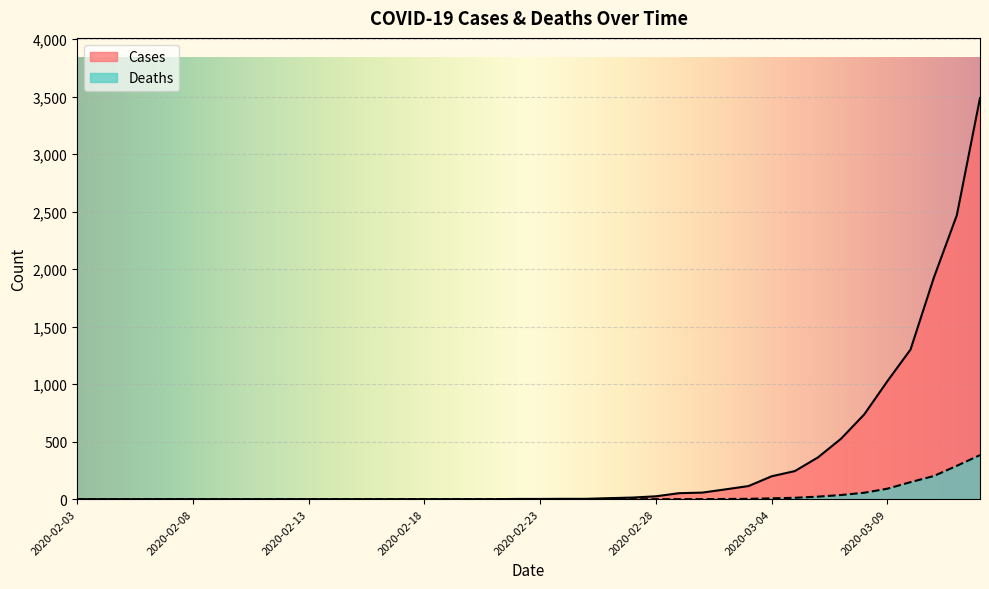

Reading left to right, transcribe all the data shown in this chart.

Cases: 0	0	0	0	0	0	0	0	0	0	0	0	0	0	0	0	0	0	0	2	2	3	3	9	14	25	52	57	85	114	199	244	363	526	737	1026	1301	1922	2469	3487
Deaths: 0	0	0	0	0	0	0	0	0	0	0	0	0	0	0	0	0	0	0	0	0	0	0	0	0	0	0	0	2	3	7	12	22	36	56	91	148	201	290	383